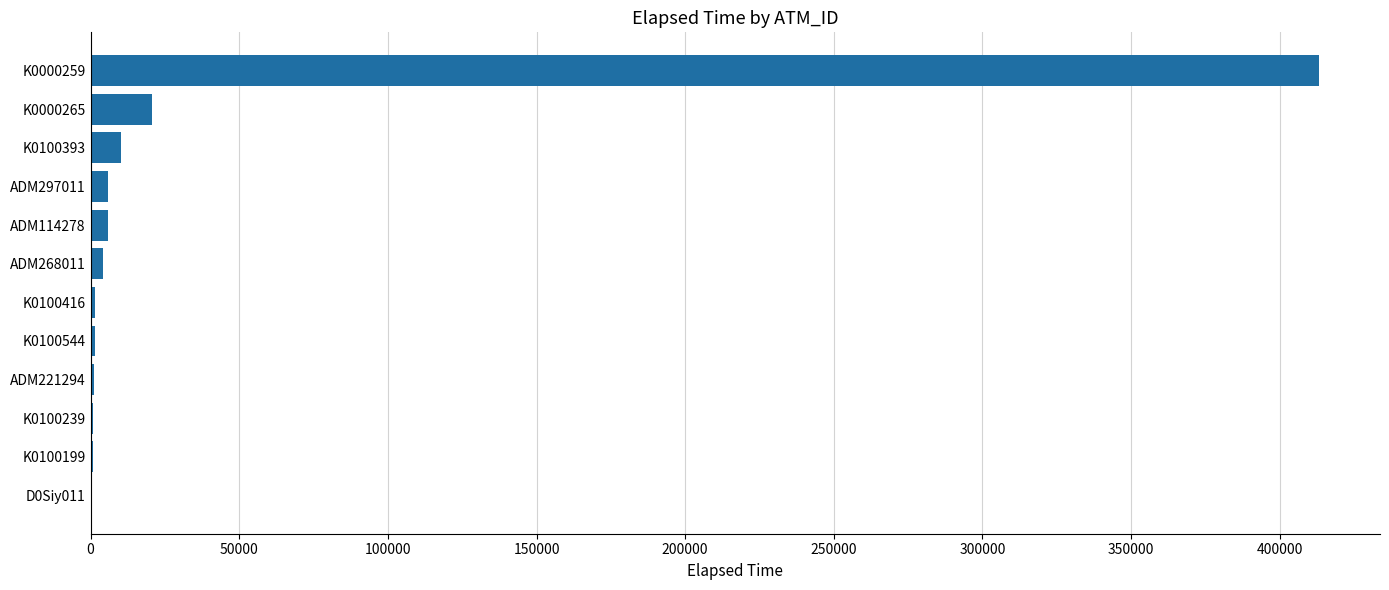

True or false: the data shows 5833 at ADM114278.

True